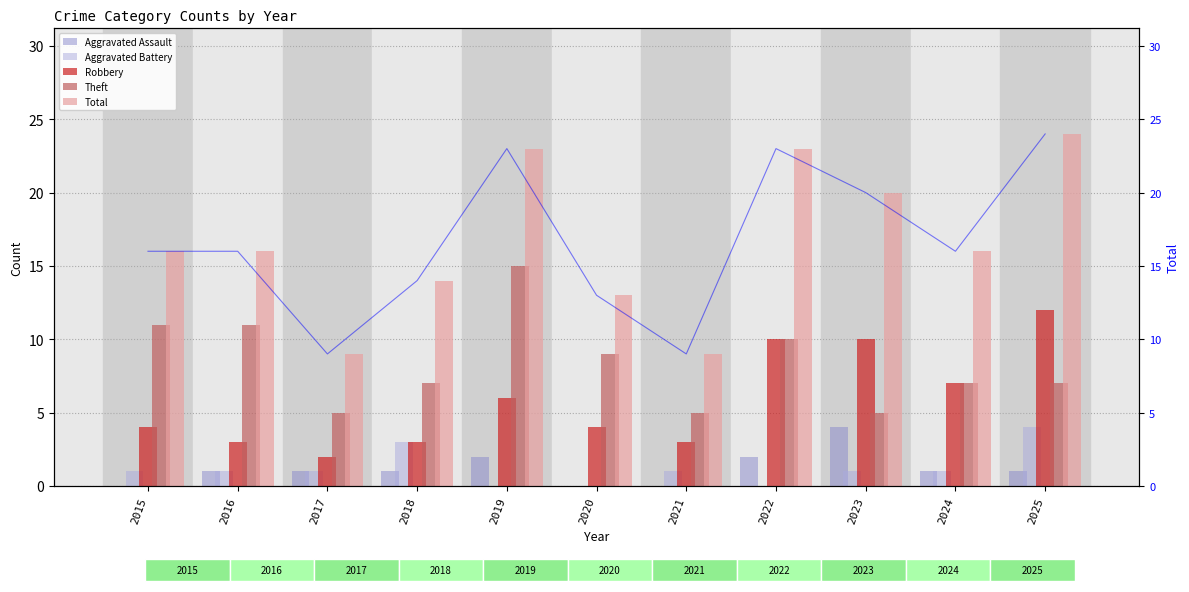

The Aggravated Assault series shows 1 at 2024. True or false?

True